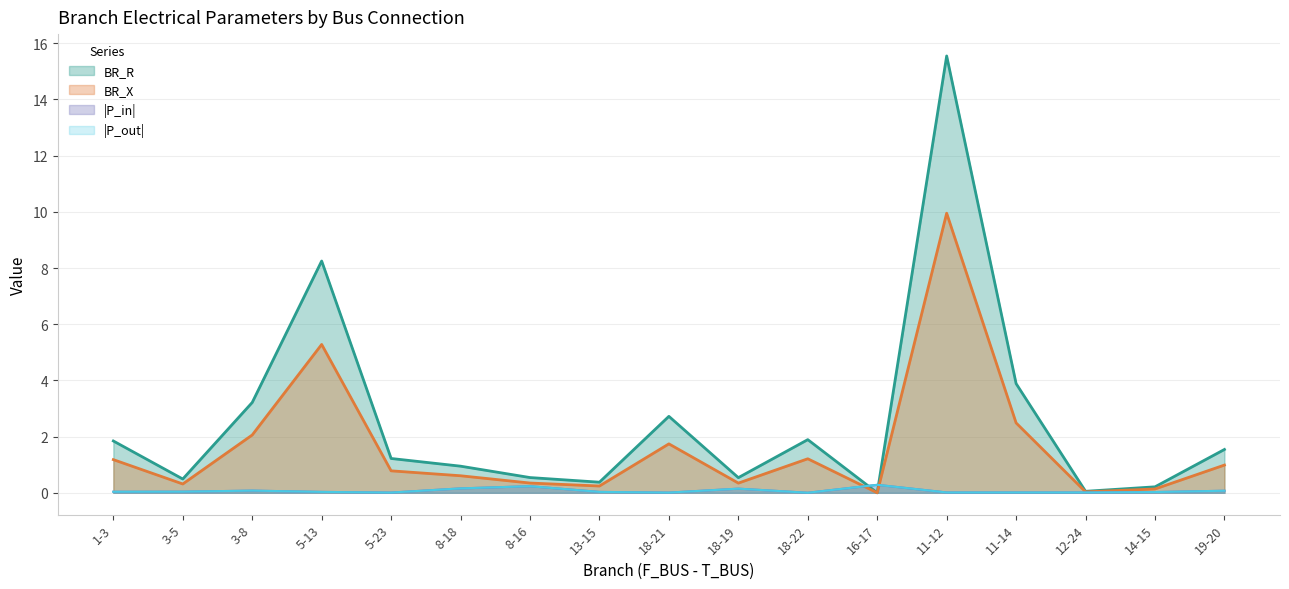

In BR_R, how many points are lower than both neighbors (excluding endpoints)?

5